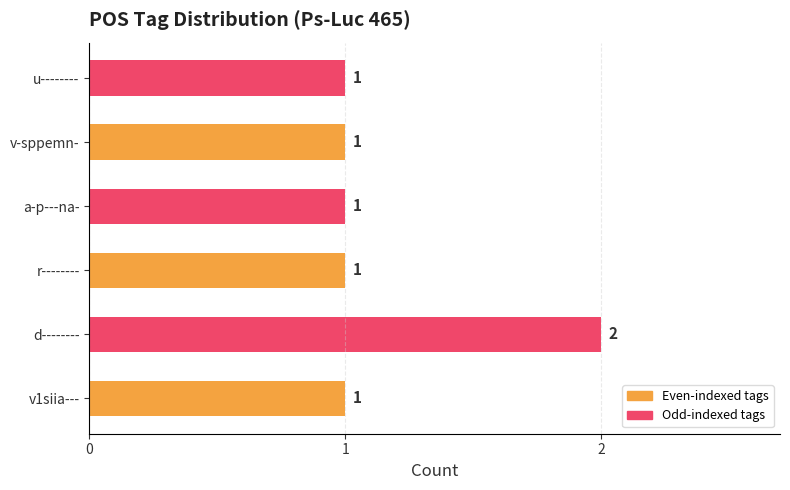

What is the average value?

1